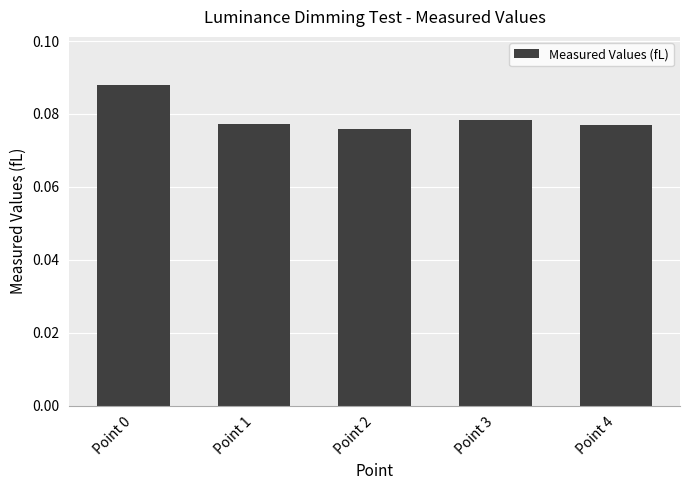

Count the values in the range 0 to 1.

5